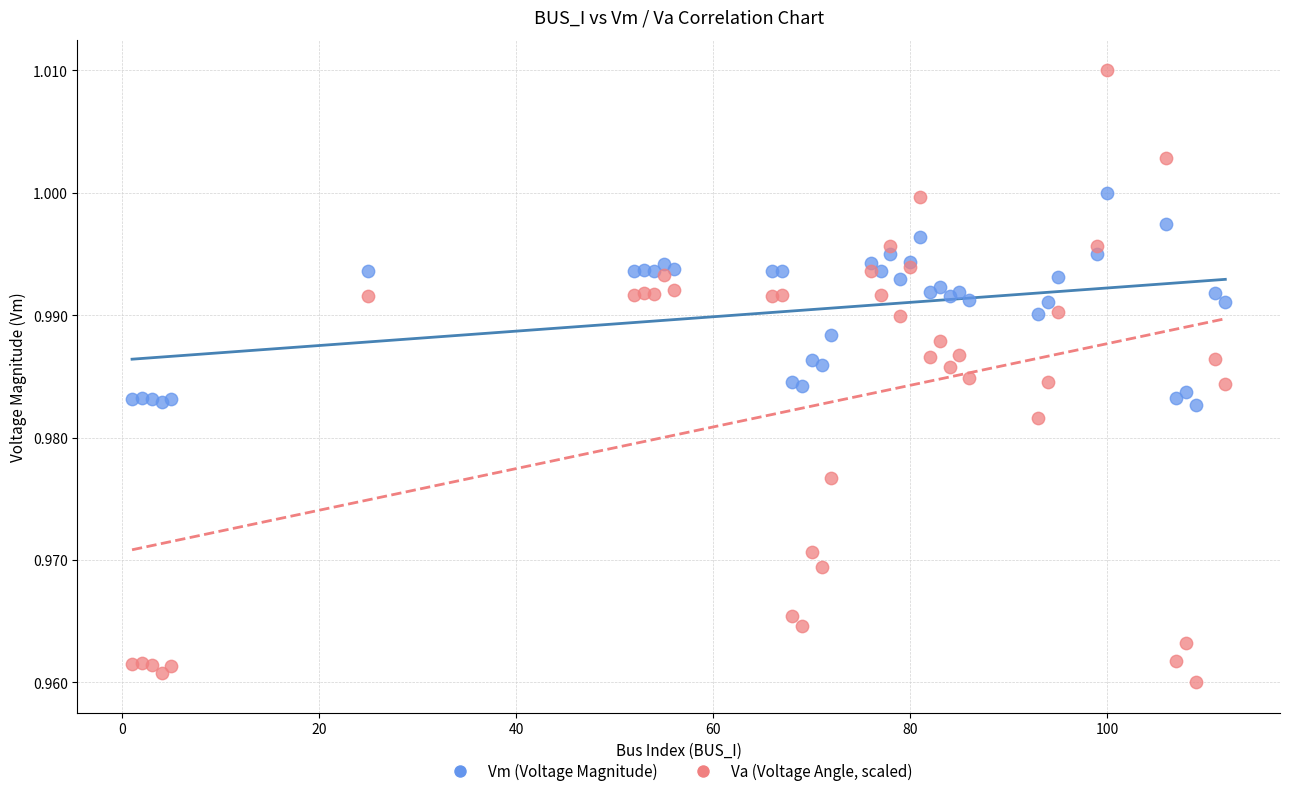

Which series contains the highest Y value?

Va (Voltage Angle, scaled)